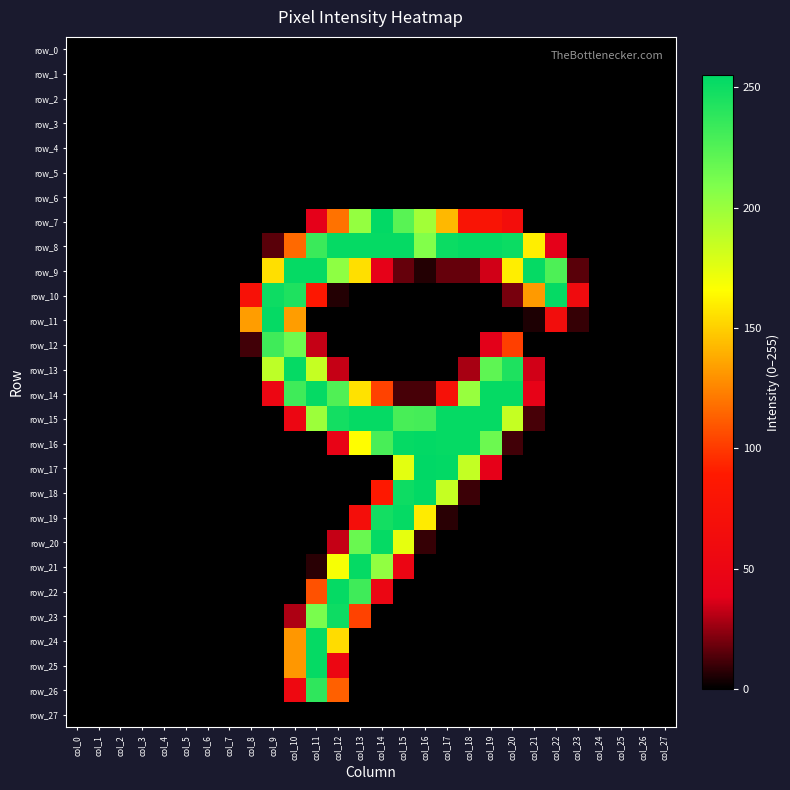

Reading right to left, extract all data points from this chart.

row_0: col_27=0	col_26=0	col_25=0	col_24=0	col_23=0	col_22=0	col_21=0	col_20=0	col_19=0	col_18=0	col_17=0	col_16=0	col_15=0	col_14=0	col_13=0	col_12=0	col_11=0	col_10=0	col_9=0	col_8=0	col_7=0	col_6=0	col_5=0	col_4=0	col_3=0	col_2=0	col_1=0	col_0=0
row_1: col_27=0	col_26=0	col_25=0	col_24=0	col_23=0	col_22=0	col_21=0	col_20=0	col_19=0	col_18=0	col_17=0	col_16=0	col_15=0	col_14=0	col_13=0	col_12=0	col_11=0	col_10=0	col_9=0	col_8=0	col_7=0	col_6=0	col_5=0	col_4=0	col_3=0	col_2=0	col_1=0	col_0=0
row_2: col_27=0	col_26=0	col_25=0	col_24=0	col_23=0	col_22=0	col_21=0	col_20=0	col_19=0	col_18=0	col_17=0	col_16=0	col_15=0	col_14=0	col_13=0	col_12=0	col_11=0	col_10=0	col_9=0	col_8=0	col_7=0	col_6=0	col_5=0	col_4=0	col_3=0	col_2=0	col_1=0	col_0=0
row_3: col_27=0	col_26=0	col_25=0	col_24=0	col_23=0	col_22=0	col_21=0	col_20=0	col_19=0	col_18=0	col_17=0	col_16=0	col_15=0	col_14=0	col_13=0	col_12=0	col_11=0	col_10=0	col_9=0	col_8=0	col_7=0	col_6=0	col_5=0	col_4=0	col_3=0	col_2=0	col_1=0	col_0=0
row_4: col_27=0	col_26=0	col_25=0	col_24=0	col_23=0	col_22=0	col_21=0	col_20=0	col_19=0	col_18=0	col_17=0	col_16=0	col_15=0	col_14=0	col_13=0	col_12=0	col_11=0	col_10=0	col_9=0	col_8=0	col_7=0	col_6=0	col_5=0	col_4=0	col_3=0	col_2=0	col_1=0	col_0=0
row_5: col_27=0	col_26=0	col_25=0	col_24=0	col_23=0	col_22=0	col_21=0	col_20=0	col_19=0	col_18=0	col_17=0	col_16=0	col_15=0	col_14=0	col_13=0	col_12=0	col_11=0	col_10=0	col_9=0	col_8=0	col_7=0	col_6=0	col_5=0	col_4=0	col_3=0	col_2=0	col_1=0	col_0=0
row_6: col_27=0	col_26=0	col_25=0	col_24=0	col_23=0	col_22=0	col_21=0	col_20=0	col_19=0	col_18=0	col_17=0	col_16=0	col_15=0	col_14=0	col_13=0	col_12=0	col_11=0	col_10=0	col_9=0	col_8=0	col_7=0	col_6=0	col_5=0	col_4=0	col_3=0	col_2=0	col_1=0	col_0=0
row_7: col_27=0	col_26=0	col_25=0	col_24=0	col_23=0	col_22=0	col_21=0	col_20=66	col_19=79	col_18=79	col_17=142	col_16=197	col_15=223	col_14=254	col_13=202	col_12=119	col_11=39	col_10=0	col_9=0	col_8=0	col_7=0	col_6=0	col_5=0	col_4=0	col_3=0	col_2=0	col_1=0	col_0=0
row_8: col_27=0	col_26=0	col_25=0	col_24=0	col_23=0	col_22=39	col_21=160	col_20=251	col_19=253	col_18=253	col_17=251	col_16=208	col_15=253	col_14=253	col_13=253	col_12=253	col_11=234	col_10=116	col_9=15	col_8=0	col_7=0	col_6=0	col_5=0	col_4=0	col_3=0	col_2=0	col_1=0	col_0=0
row_9: col_27=0	col_26=0	col_25=0	col_24=0	col_23=15	col_22=227	col_21=253	col_20=160	col_19=35	col_18=17	col_17=17	col_16=6	col_15=17	col_14=41	col_13=155	col_12=204	col_11=253	col_10=253	col_9=155	col_8=0	col_7=0	col_6=0	col_5=0	col_4=0	col_3=0	col_2=0	col_1=0	col_0=0
row_10: col_27=0	col_26=0	col_25=0	col_24=0	col_23=61	col_22=253	col_21=132	col_20=20	col_19=0	col_18=0	col_17=0	col_16=0	col_15=0	col_14=0	col_13=0	col_12=6	col_11=86	col_10=244	col_9=250	col_8=74	col_7=0	col_6=0	col_5=0	col_4=0	col_3=0	col_2=0	col_1=0	col_0=0
row_11: col_27=0	col_26=0	col_25=0	col_24=0	col_23=9	col_22=65	col_21=5	col_20=0	col_19=0	col_18=0	col_17=0	col_16=0	col_15=0	col_14=0	col_13=0	col_12=0	col_11=0	col_10=133	col_9=253	col_8=133	col_7=0	col_6=0	col_5=0	col_4=0	col_3=0	col_2=0	col_1=0	col_0=0
row_12: col_27=0	col_26=0	col_25=0	col_24=0	col_23=0	col_22=0	col_21=0	col_20=102	col_19=38	col_18=0	col_17=0	col_16=0	col_15=0	col_14=0	col_13=0	col_12=0	col_11=33	col_10=215	col_9=232	col_8=11	col_7=0	col_6=0	col_5=0	col_4=0	col_3=0	col_2=0	col_1=0	col_0=0
row_13: col_27=0	col_26=0	col_25=0	col_24=0	col_23=0	col_22=0	col_21=35	col_20=244	col_19=221	col_18=28	col_17=0	col_16=0	col_15=0	col_14=0	col_13=0	col_12=33	col_11=185	col_10=253	col_9=188	col_8=0	col_7=0	col_6=0	col_5=0	col_4=0	col_3=0	col_2=0	col_1=0	col_0=0
row_14: col_27=0	col_26=0	col_25=0	col_24=0	col_23=0	col_22=0	col_21=43	col_20=253	col_19=253	col_18=201	col_17=73	col_16=12	col_15=12	col_14=103	col_13=156	col_12=226	col_11=253	col_10=232	col_9=52	col_8=0	col_7=0	col_6=0	col_5=0	col_4=0	col_3=0	col_2=0	col_1=0	col_0=0
row_15: col_27=0	col_26=0	col_25=0	col_24=0	col_23=0	col_22=0	col_21=12	col_20=185	col_19=253	col_18=253	col_17=253	col_16=230	col_15=229	col_14=253	col_13=253	col_12=248	col_11=199	col_10=52	col_9=0	col_8=0	col_7=0	col_6=0	col_5=0	col_4=0	col_3=0	col_2=0	col_1=0	col_0=0
row_16: col_27=0	col_26=0	col_25=0	col_24=0	col_23=0	col_22=0	col_21=0	col_20=11	col_19=216	col_18=253	col_17=253	col_16=254	col_15=253	col_14=229	col_13=165	col_12=45	col_11=0	col_10=0	col_9=0	col_8=0	col_7=0	col_6=0	col_5=0	col_4=0	col_3=0	col_2=0	col_1=0	col_0=0
row_17: col_27=0	col_26=0	col_25=0	col_24=0	col_23=0	col_22=0	col_21=0	col_20=0	col_19=40	col_18=186	col_17=254	col_16=255	col_15=175	col_14=0	col_13=0	col_12=0	col_11=0	col_10=0	col_9=0	col_8=0	col_7=0	col_6=0	col_5=0	col_4=0	col_3=0	col_2=0	col_1=0	col_0=0
row_18: col_27=0	col_26=0	col_25=0	col_24=0	col_23=0	col_22=0	col_21=0	col_20=0	col_19=0	col_18=10	col_17=185	col_16=254	col_15=250	col_14=88	col_13=0	col_12=0	col_11=0	col_10=0	col_9=0	col_8=0	col_7=0	col_6=0	col_5=0	col_4=0	col_3=0	col_2=0	col_1=0	col_0=0
row_19: col_27=0	col_26=0	col_25=0	col_24=0	col_23=0	col_22=0	col_21=0	col_20=0	col_19=0	col_18=0	col_17=7	col_16=159	col_15=253	col_14=248	col_13=68	col_12=0	col_11=0	col_10=0	col_9=0	col_8=0	col_7=0	col_6=0	col_5=0	col_4=0	col_3=0	col_2=0	col_1=0	col_0=0
row_20: col_27=0	col_26=0	col_25=0	col_24=0	col_23=0	col_22=0	col_21=0	col_20=0	col_19=0	col_18=0	col_17=0	col_16=9	col_15=174	col_14=253	col_13=217	col_12=33	col_11=0	col_10=0	col_9=0	col_8=0	col_7=0	col_6=0	col_5=0	col_4=0	col_3=0	col_2=0	col_1=0	col_0=0
row_21: col_27=0	col_26=0	col_25=0	col_24=0	col_23=0	col_22=0	col_21=0	col_20=0	col_19=0	col_18=0	col_17=0	col_16=0	col_15=50	col_14=203	col_13=253	col_12=168	col_11=7	col_10=0	col_9=0	col_8=0	col_7=0	col_6=0	col_5=0	col_4=0	col_3=0	col_2=0	col_1=0	col_0=0
row_22: col_27=0	col_26=0	col_25=0	col_24=0	col_23=0	col_22=0	col_21=0	col_20=0	col_19=0	col_18=0	col_17=0	col_16=0	col_15=0	col_14=51	col_13=232	col_12=253	col_11=108	col_10=0	col_9=0	col_8=0	col_7=0	col_6=0	col_5=0	col_4=0	col_3=0	col_2=0	col_1=0	col_0=0
row_23: col_27=0	col_26=0	col_25=0	col_24=0	col_23=0	col_22=0	col_21=0	col_20=0	col_19=0	col_18=0	col_17=0	col_16=0	col_15=0	col_14=0	col_13=103	col_12=250	col_11=211	col_10=29	col_9=0	col_8=0	col_7=0	col_6=0	col_5=0	col_4=0	col_3=0	col_2=0	col_1=0	col_0=0
row_24: col_27=0	col_26=0	col_25=0	col_24=0	col_23=0	col_22=0	col_21=0	col_20=0	col_19=0	col_18=0	col_17=0	col_16=0	col_15=0	col_14=0	col_13=0	col_12=154	col_11=253	col_10=131	col_9=0	col_8=0	col_7=0	col_6=0	col_5=0	col_4=0	col_3=0	col_2=0	col_1=0	col_0=0
row_25: col_27=0	col_26=0	col_25=0	col_24=0	col_23=0	col_22=0	col_21=0	col_20=0	col_19=0	col_18=0	col_17=0	col_16=0	col_15=0	col_14=0	col_13=0	col_12=52	col_11=253	col_10=131	col_9=0	col_8=0	col_7=0	col_6=0	col_5=0	col_4=0	col_3=0	col_2=0	col_1=0	col_0=0
row_26: col_27=0	col_26=0	col_25=0	col_24=0	col_23=0	col_22=0	col_21=0	col_20=0	col_19=0	col_18=0	col_17=0	col_16=0	col_15=0	col_14=0	col_13=0	col_12=113	col_11=238	col_10=56	col_9=0	col_8=0	col_7=0	col_6=0	col_5=0	col_4=0	col_3=0	col_2=0	col_1=0	col_0=0
row_27: col_27=0	col_26=0	col_25=0	col_24=0	col_23=0	col_22=0	col_21=0	col_20=0	col_19=0	col_18=0	col_17=0	col_16=0	col_15=0	col_14=0	col_13=0	col_12=0	col_11=0	col_10=0	col_9=0	col_8=0	col_7=0	col_6=0	col_5=0	col_4=0	col_3=0	col_2=0	col_1=0	col_0=0